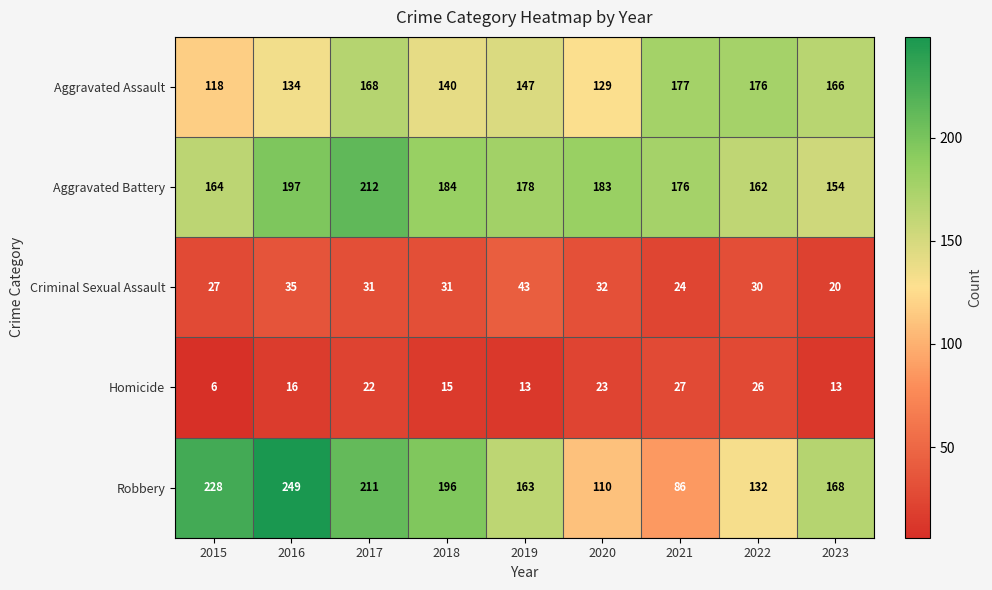

What is the sum of all Aggravated Assault values?

1355